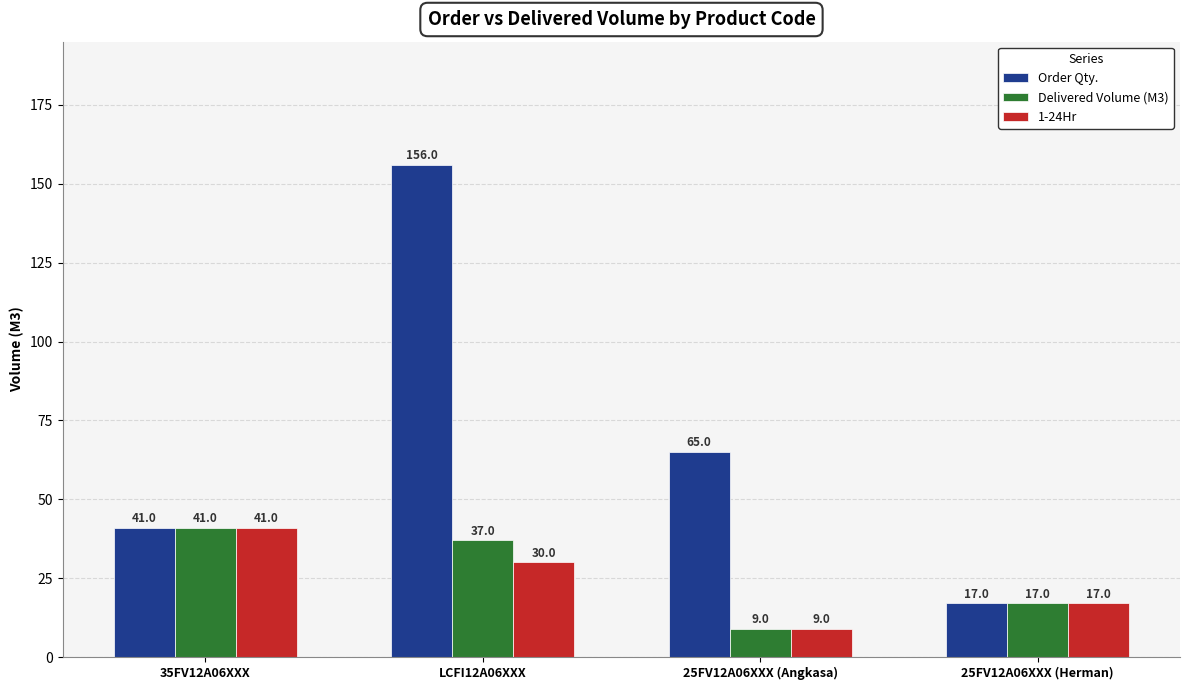

Are the bars grouped side by side (vs. stacked)?

Yes